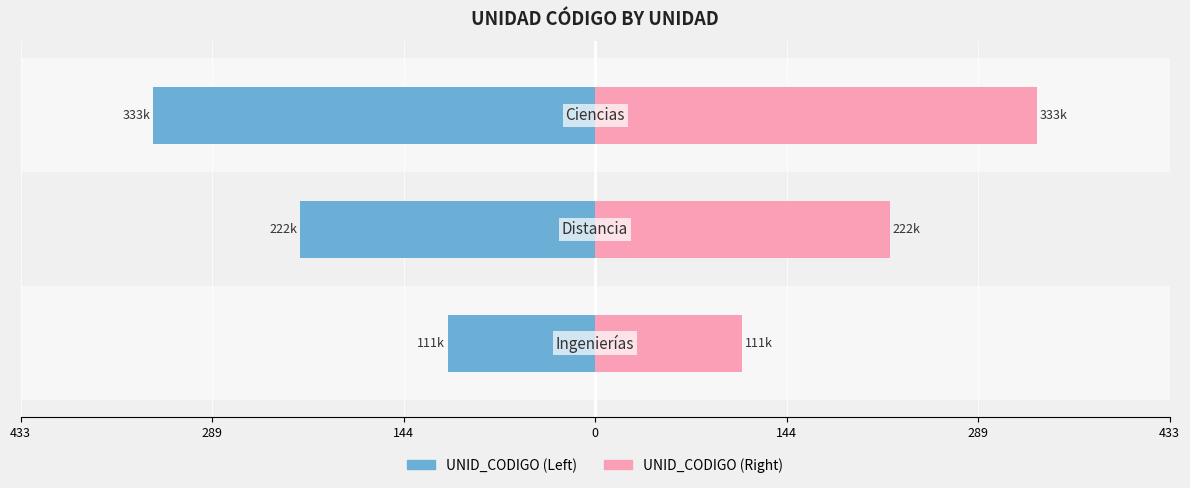

Reading left to right, list all the values displayed in this chart.

UNID_CODIGO (Left): 433=-111	289=-222	144=-333
UNID_CODIGO (Right): 433=111	289=222	144=333